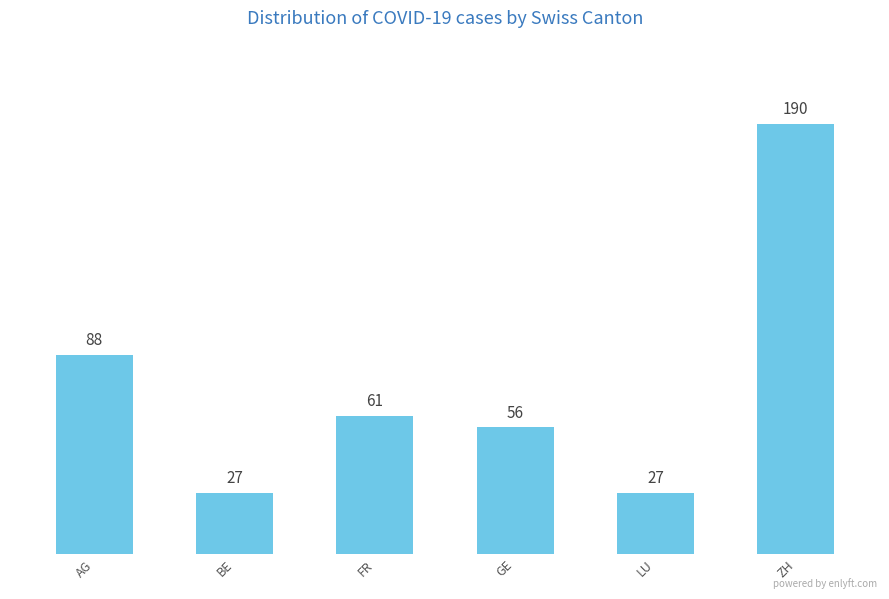

Reading left to right, extract all data points from this chart.

88	27	61	56	27	190